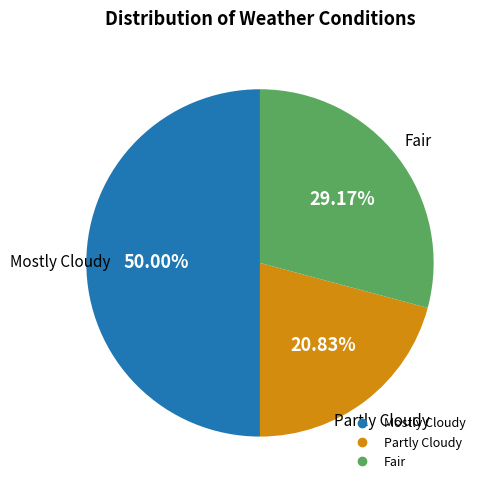

To the nearest percent, what is the combined percentage of Partly Cloudy and Mostly Cloudy?

71%